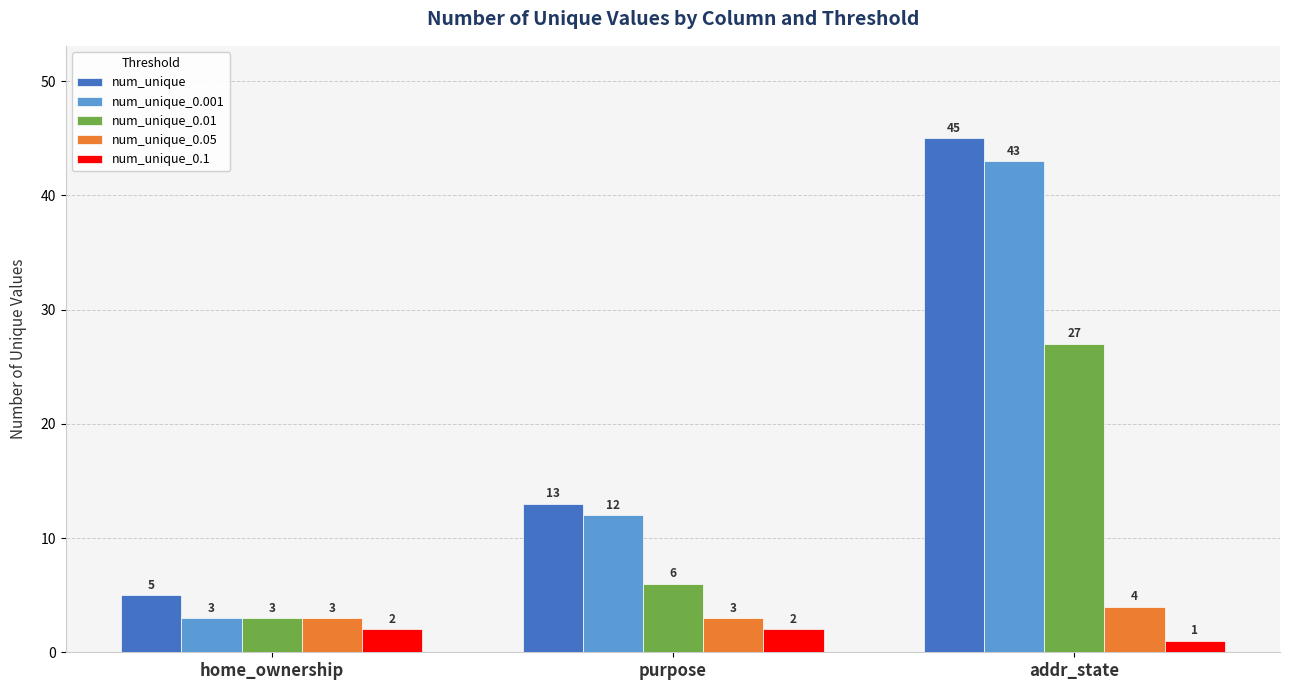

Is the value of num_unique_0.001 at home_ownership greater than the value of num_unique_0.1 at purpose?

Yes